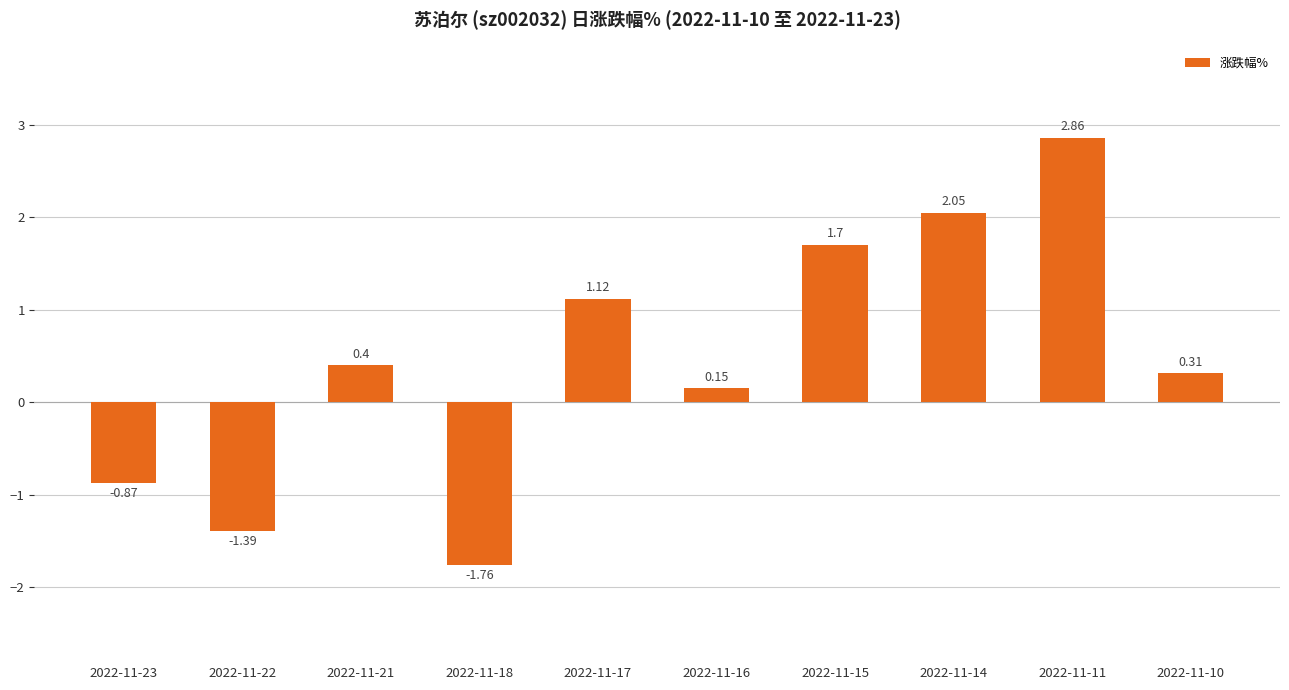

Is it true that the value at 2022-11-15 is 2.7?

False